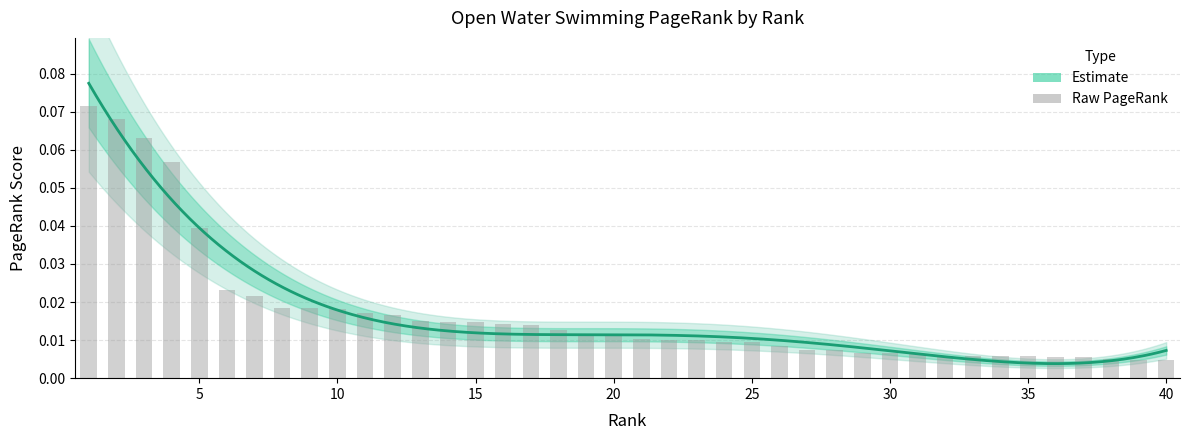

Which label corresponds to the smallest value in the chart?

40